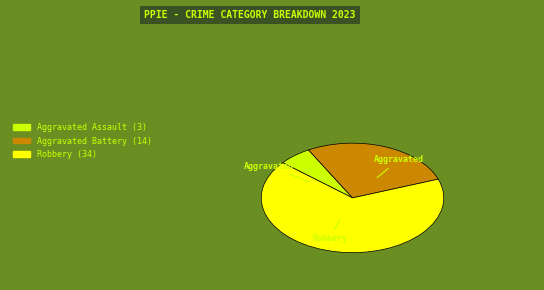

Is there any slice that represents more than half of the pie?

Yes